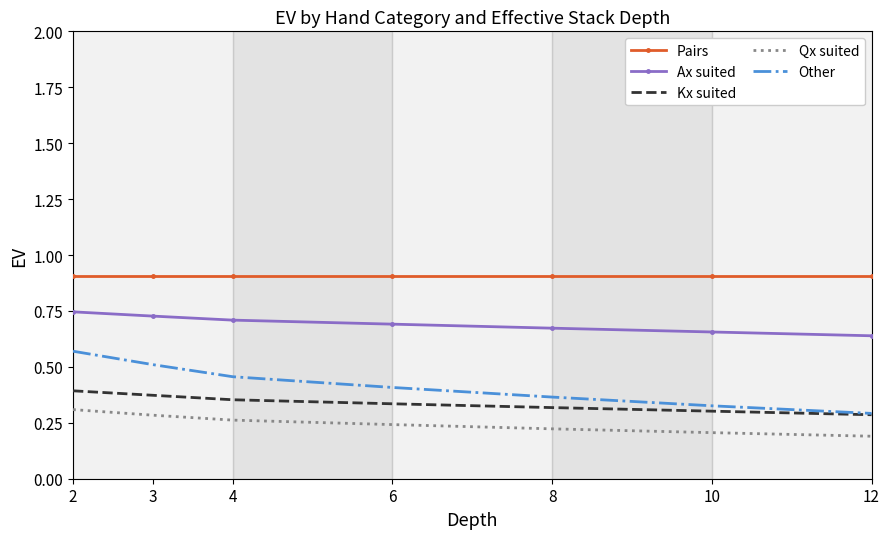

Which series changed the most between 2 and 10?

Other